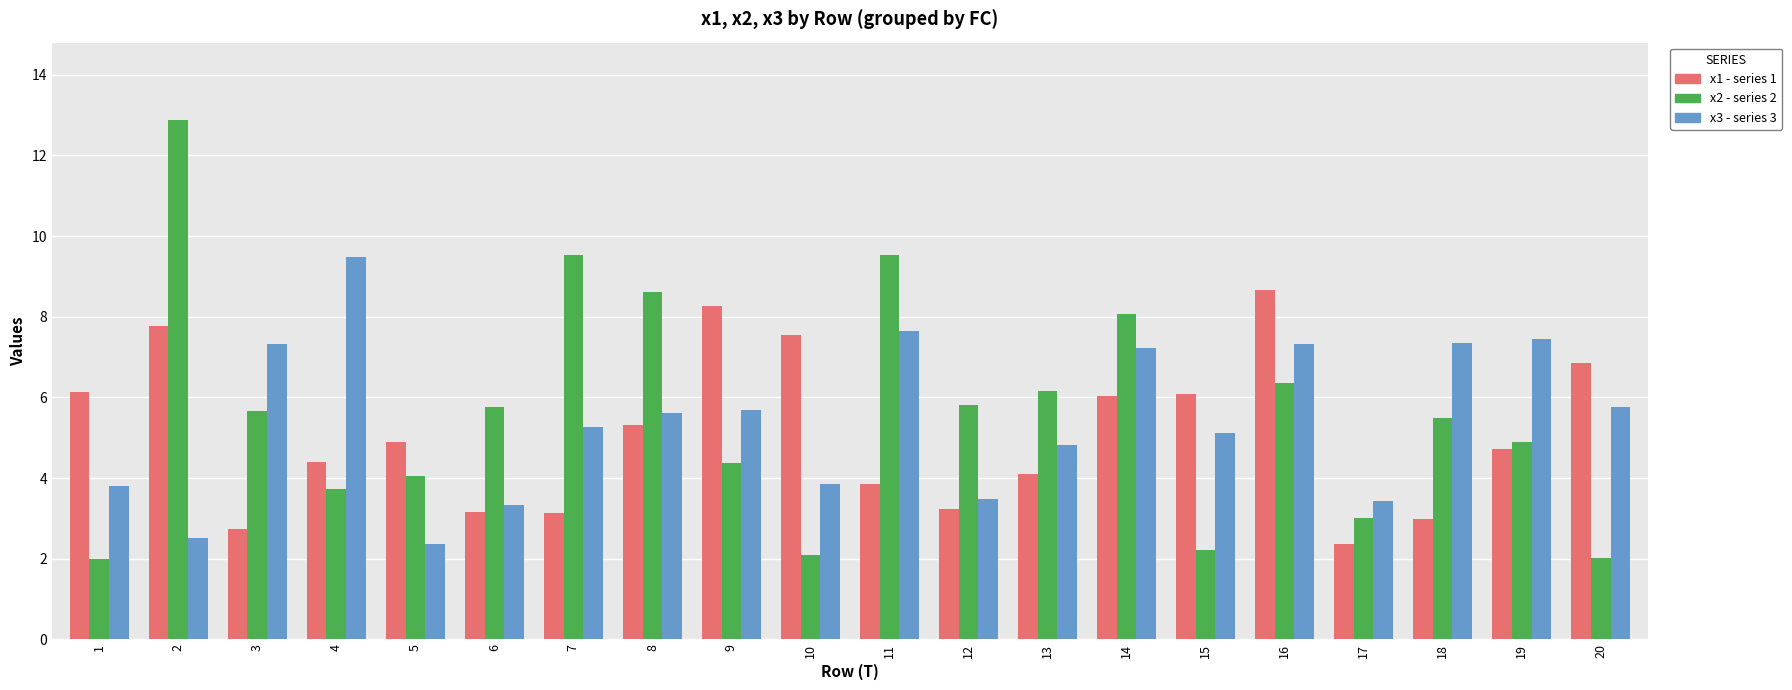

What is the difference between the highest and lowest values at 7?

6.4